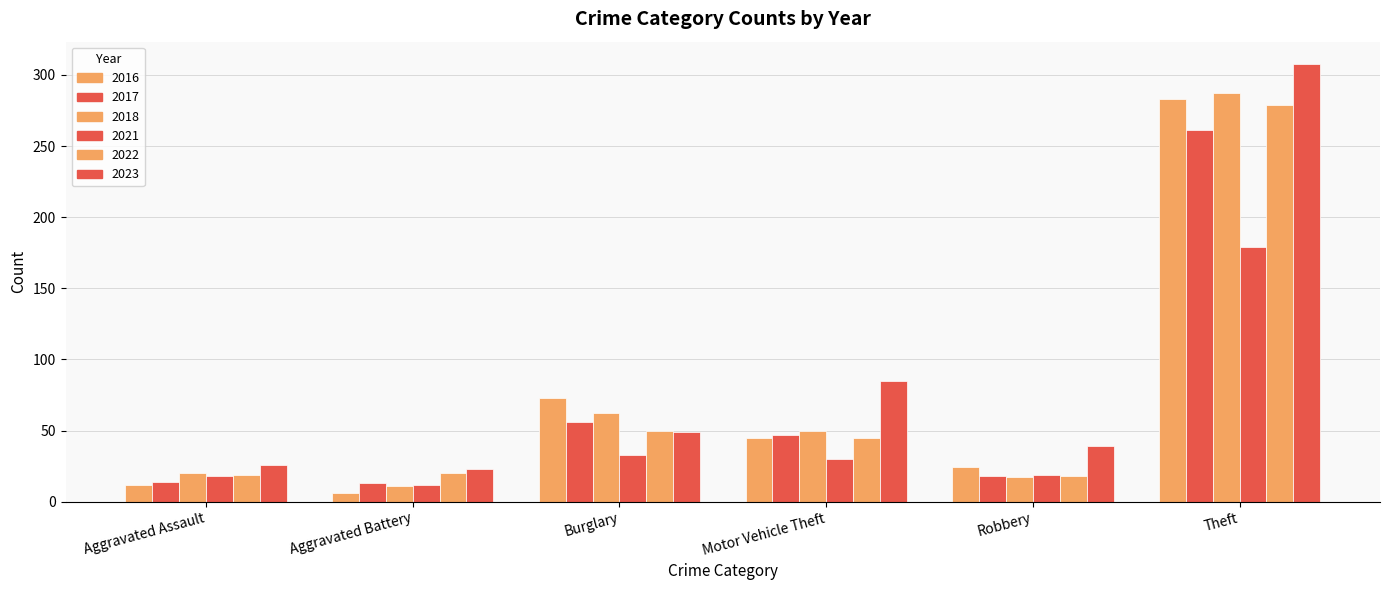

Which series changed the most between Aggravated Assault and Aggravated Battery?

2018